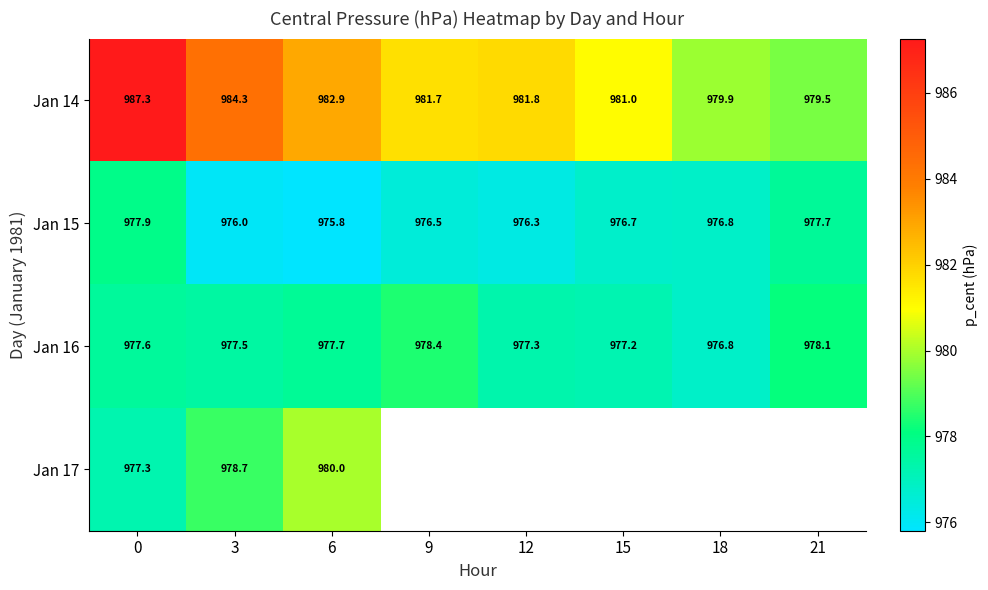

Which series has the widest spread of values?

Jan 14